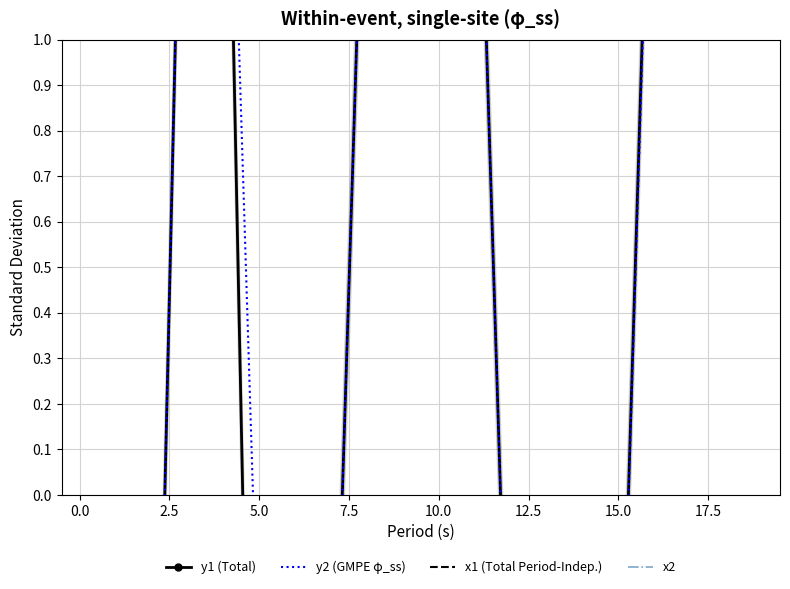

At how many categories does at least one series exceed 47?

2